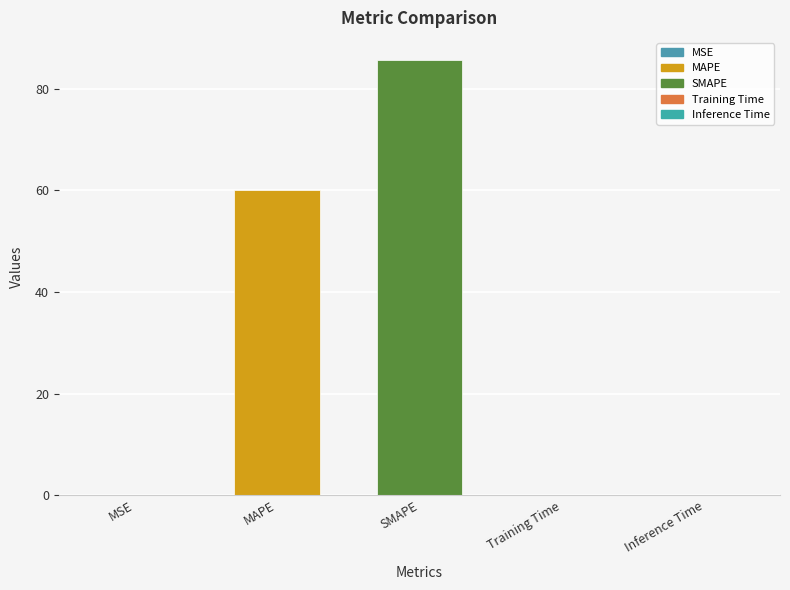

The value at MSE is 0.1. True or false?

True